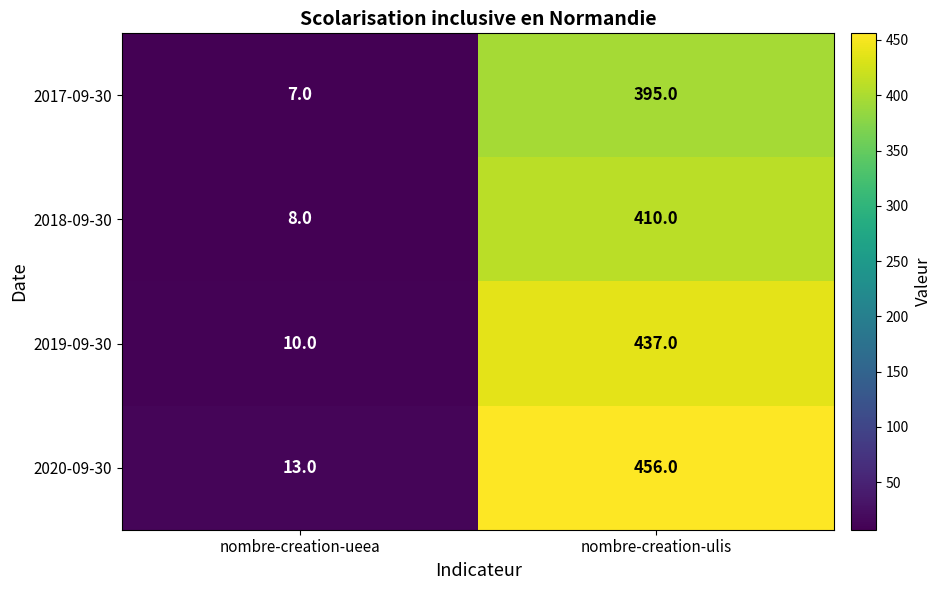

Rank the series by their maximum value, from lowest to highest.

2017-09-30, 2018-09-30, 2019-09-30, 2020-09-30